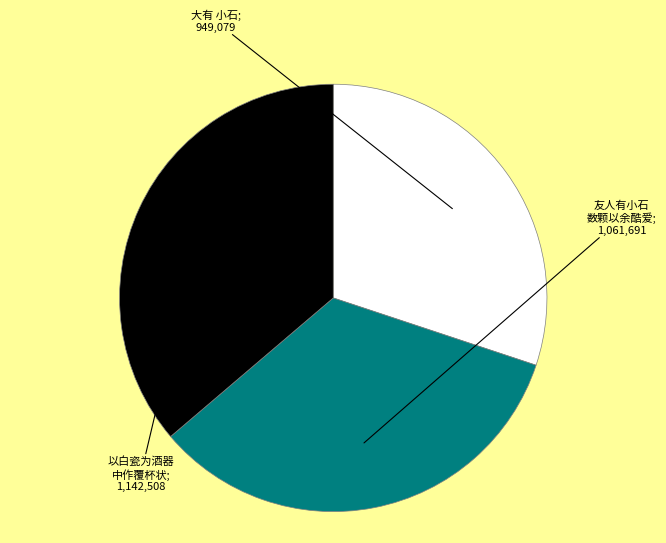

Is there any slice that represents more than half of the pie?

No